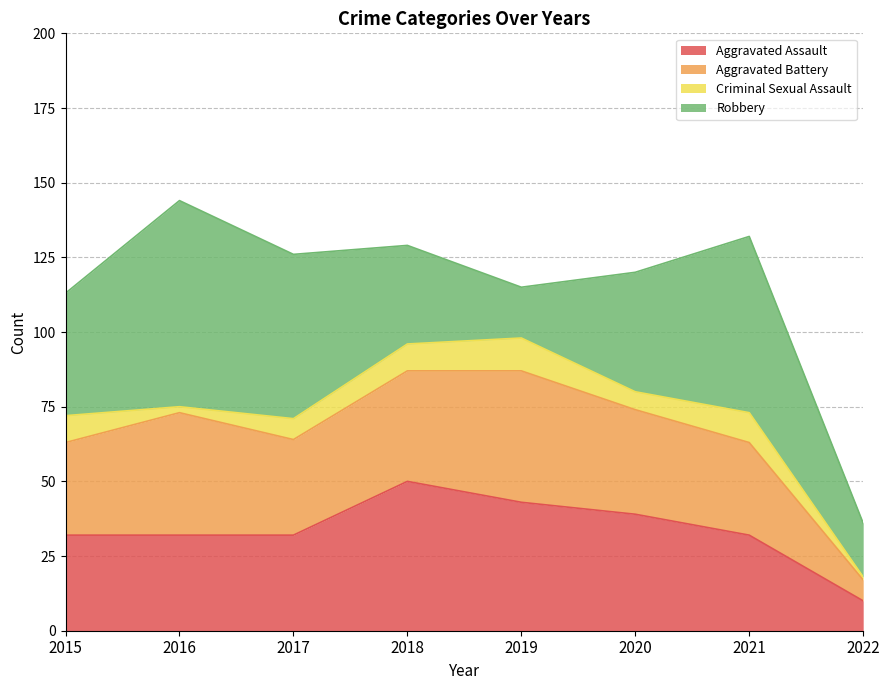

Where is the first local minimum for Robbery?

2019